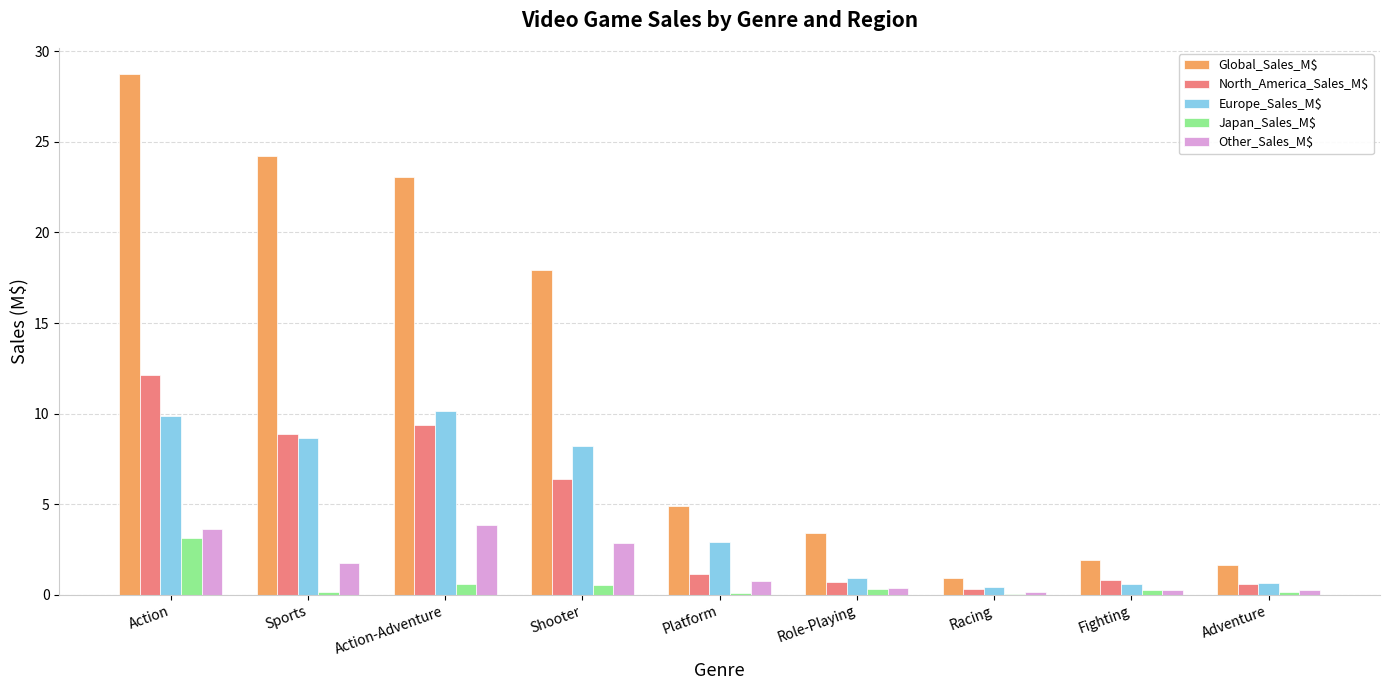

Which series changed the most between Action-Adventure and Adventure?

Global_Sales_M$